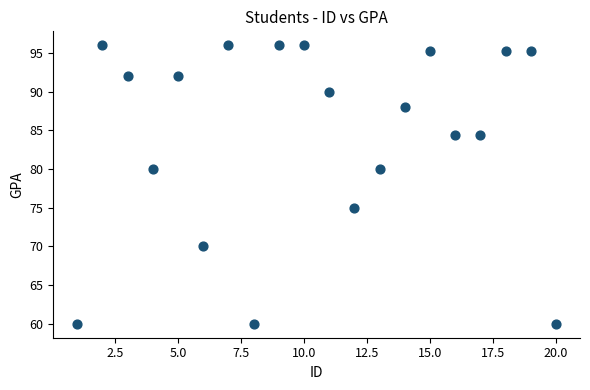

What is the range of Y values (max minus min)?

36.0